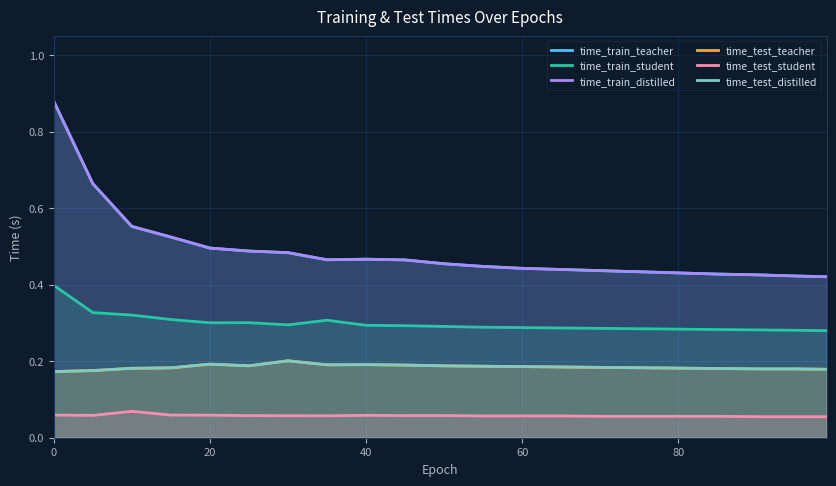

At which category does time_test_student reach its first local peak?

40